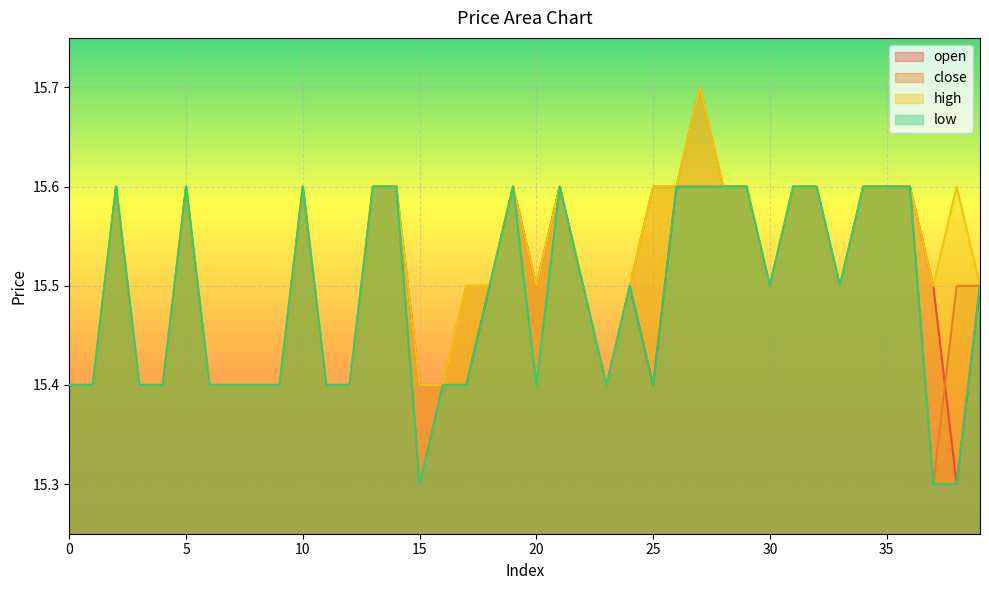

True or false: open has a value of 10.6 at 16.

False